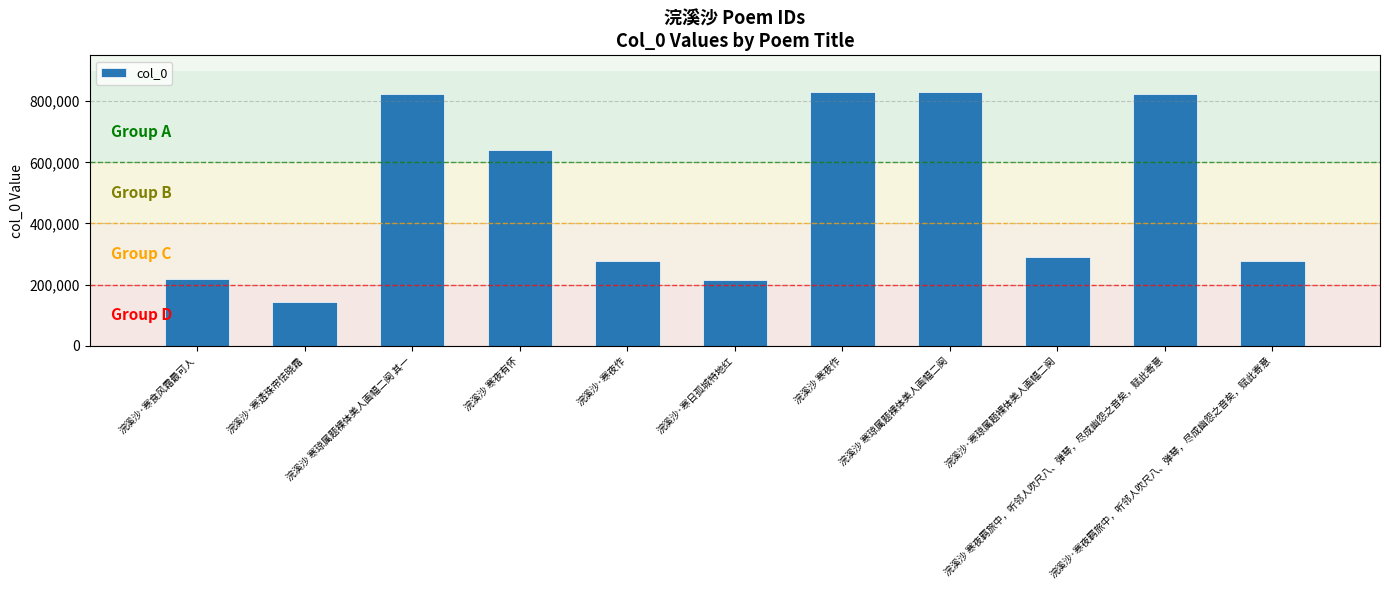

Which category has the lowest value across all series?

浣溪沙·寒透珠帘怯晓霜